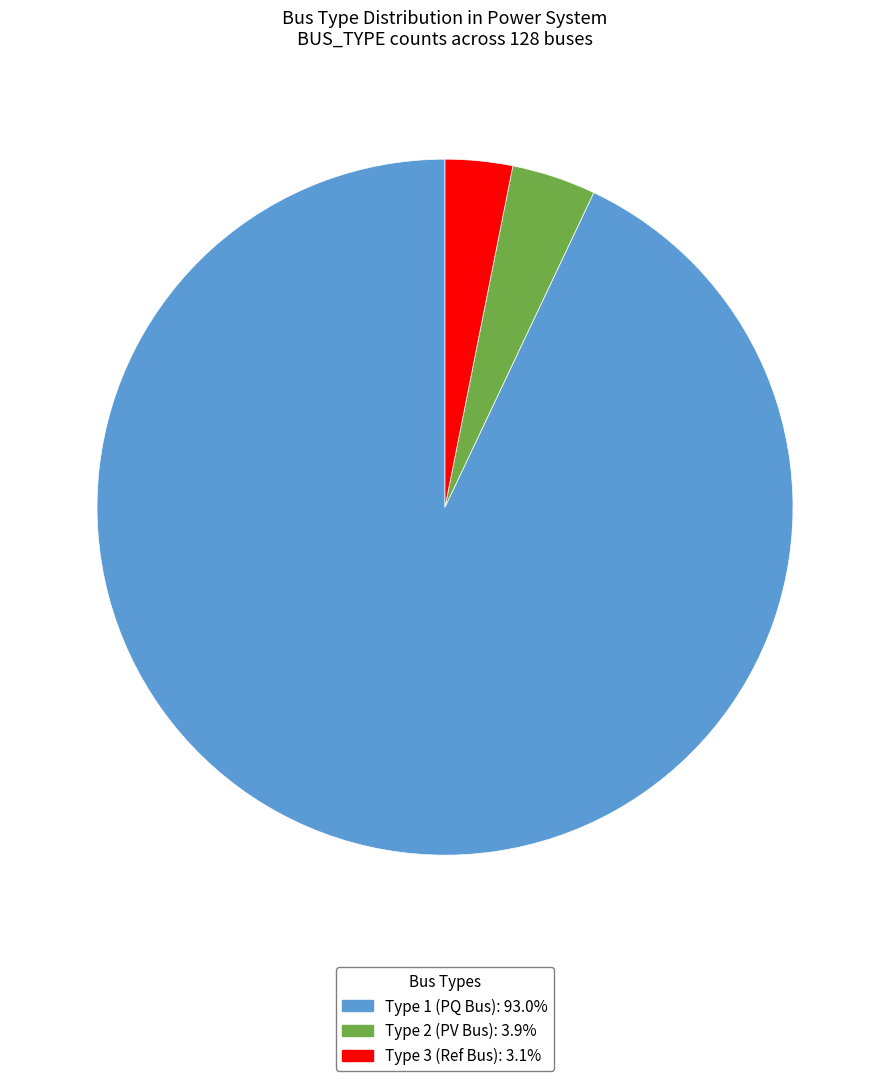

Does any single category account for the majority?

Yes